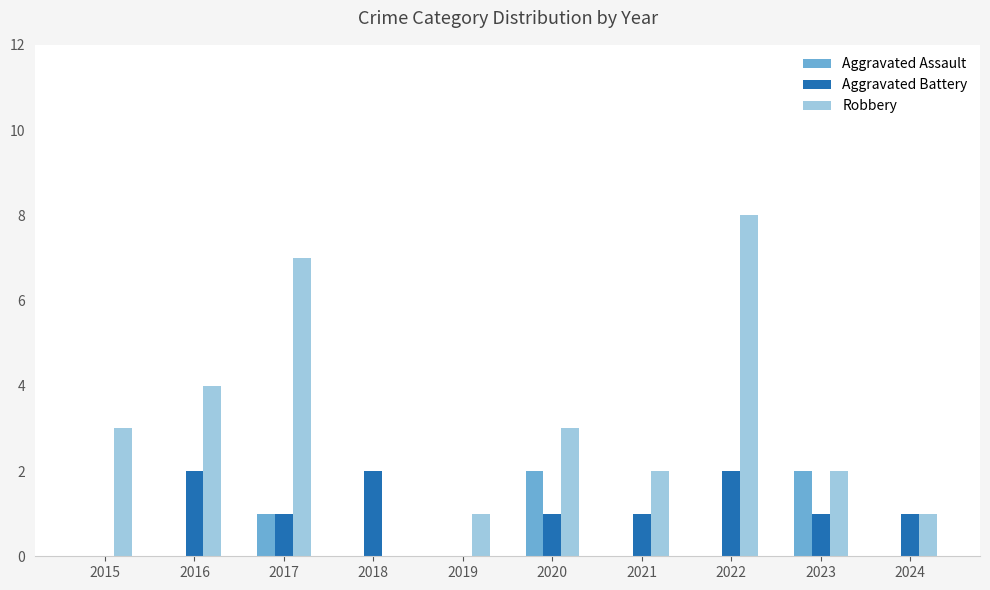

What is the greatest value displayed?

8